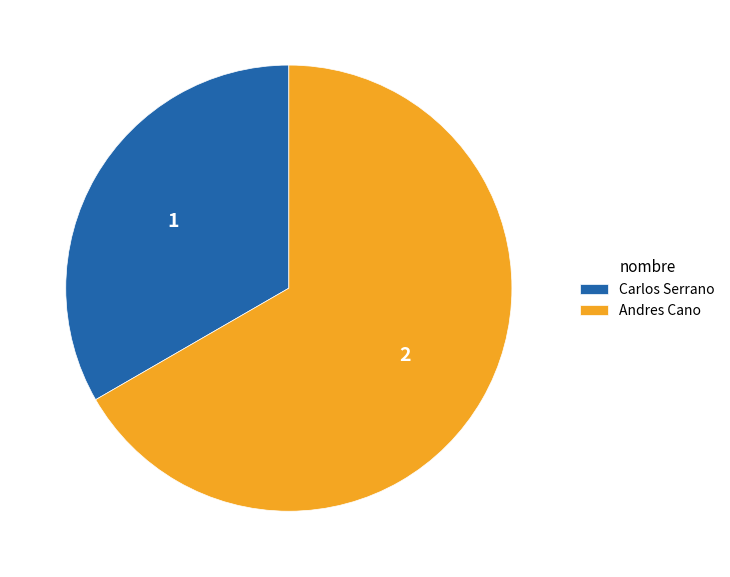

What is the largest slice in the pie chart?

Andres Cano